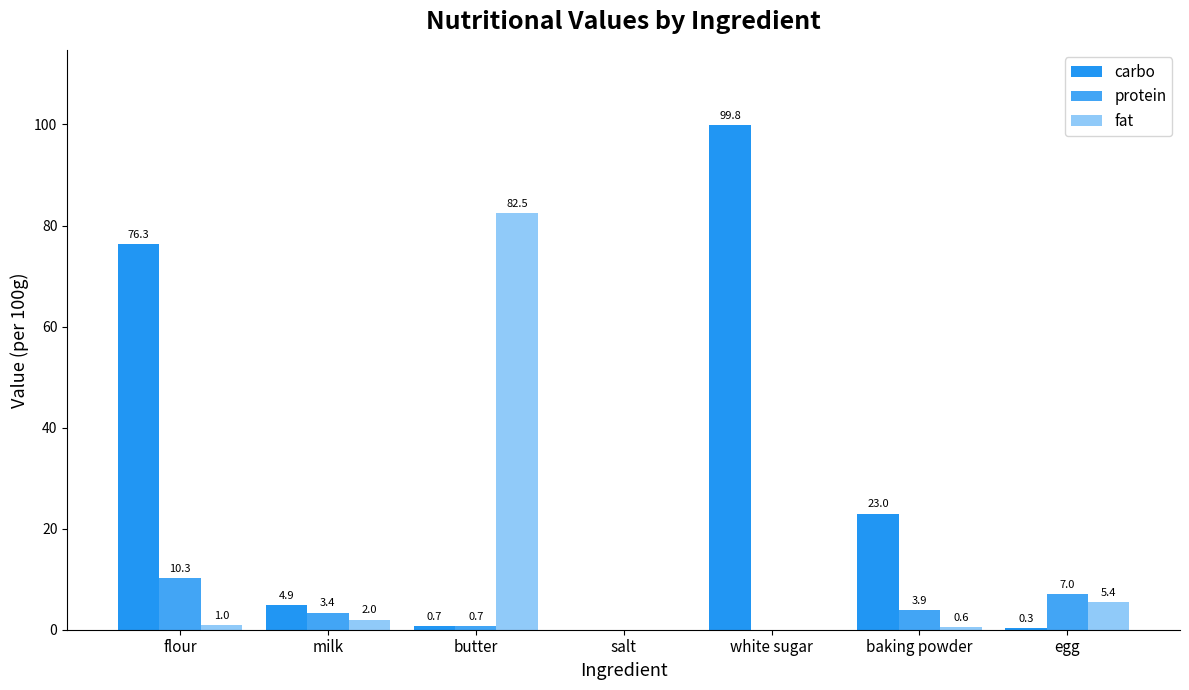

Where is protein nearest to the value 5?

baking powder